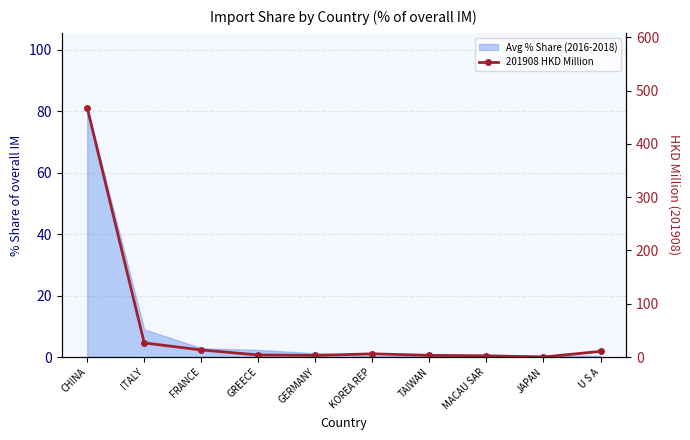

What is the label of the 2nd point from the left?

ITALY